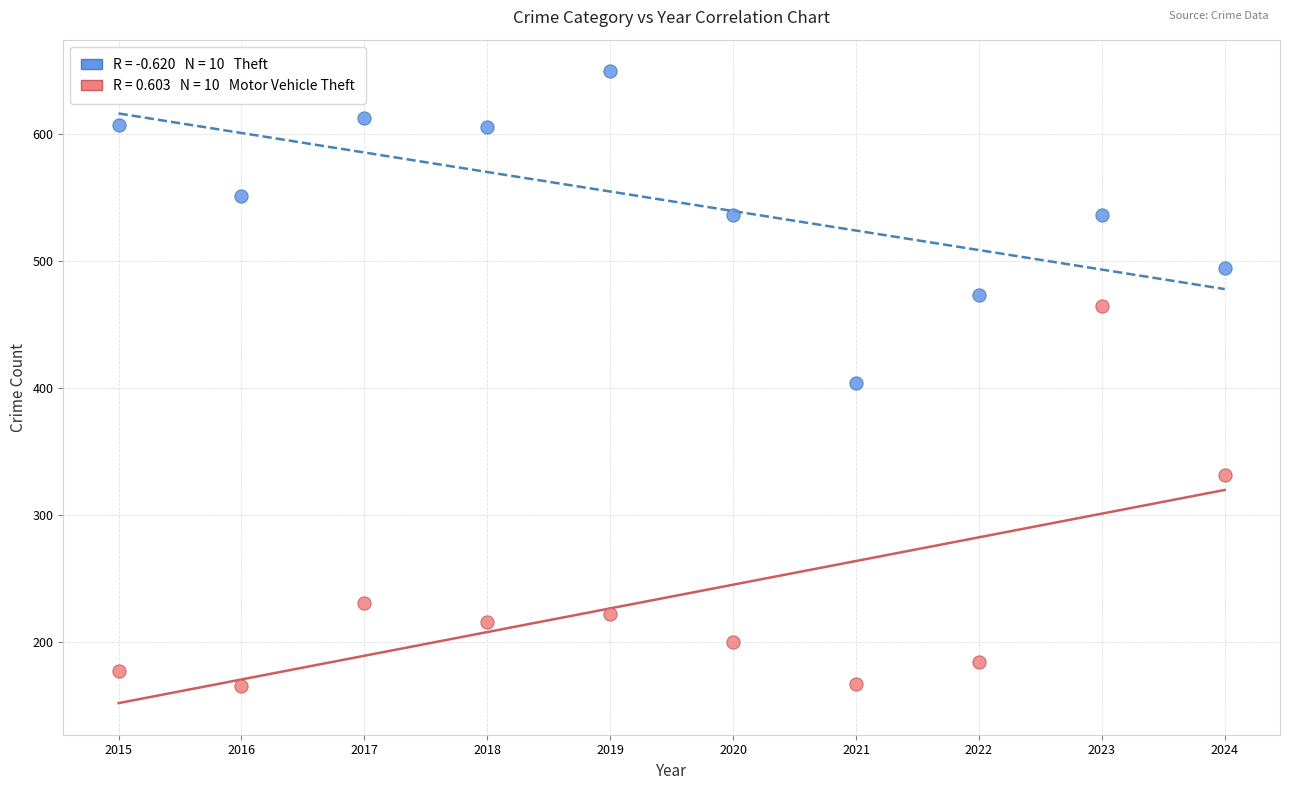

Across all data points, what is the range of Y values (max minus min)?

484